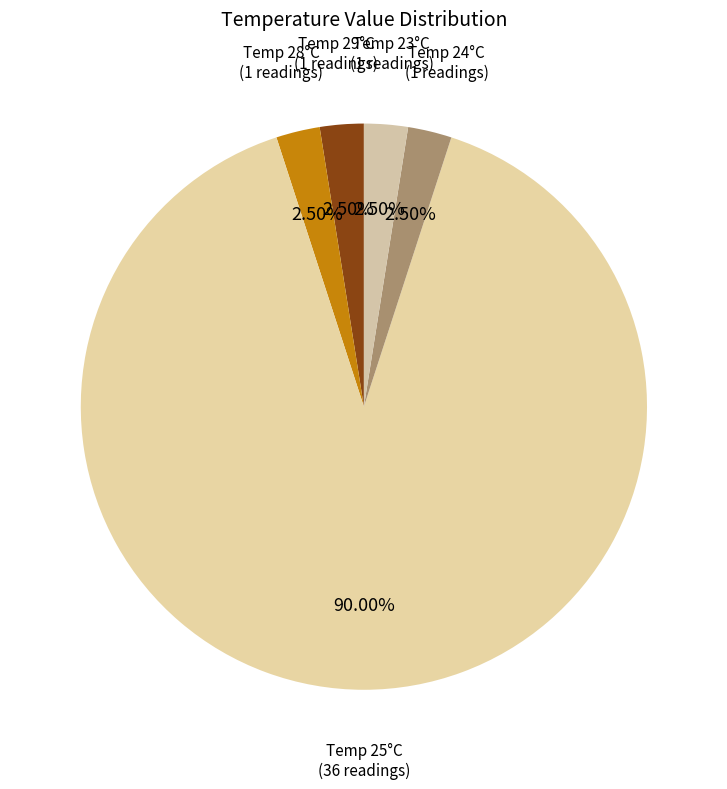

How many segments does this pie chart have?

5